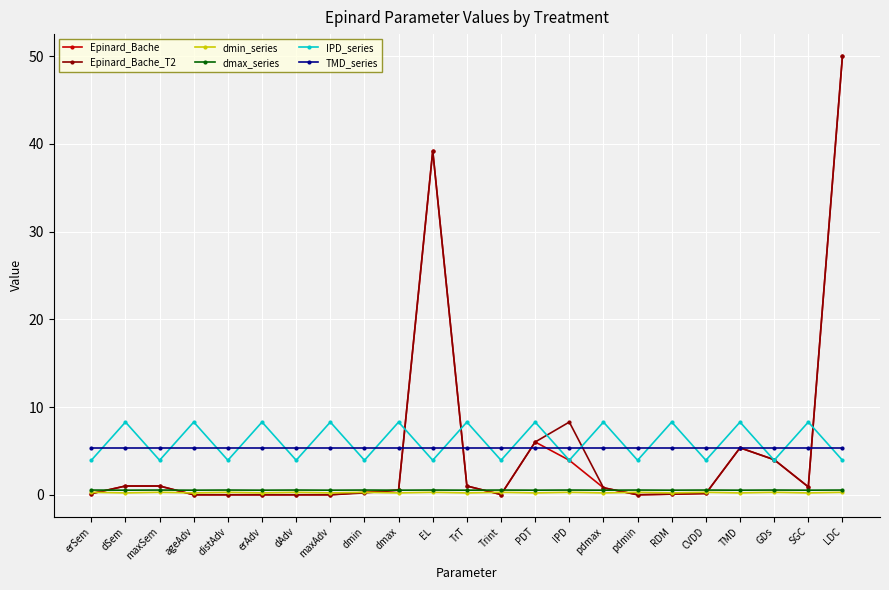

The value of TMD_series at pdmax is 7.2. True or false?

False